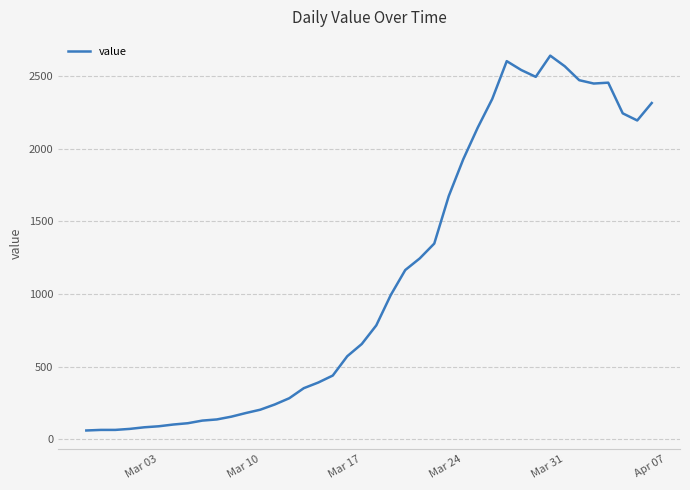

What is the smallest value displayed?

61